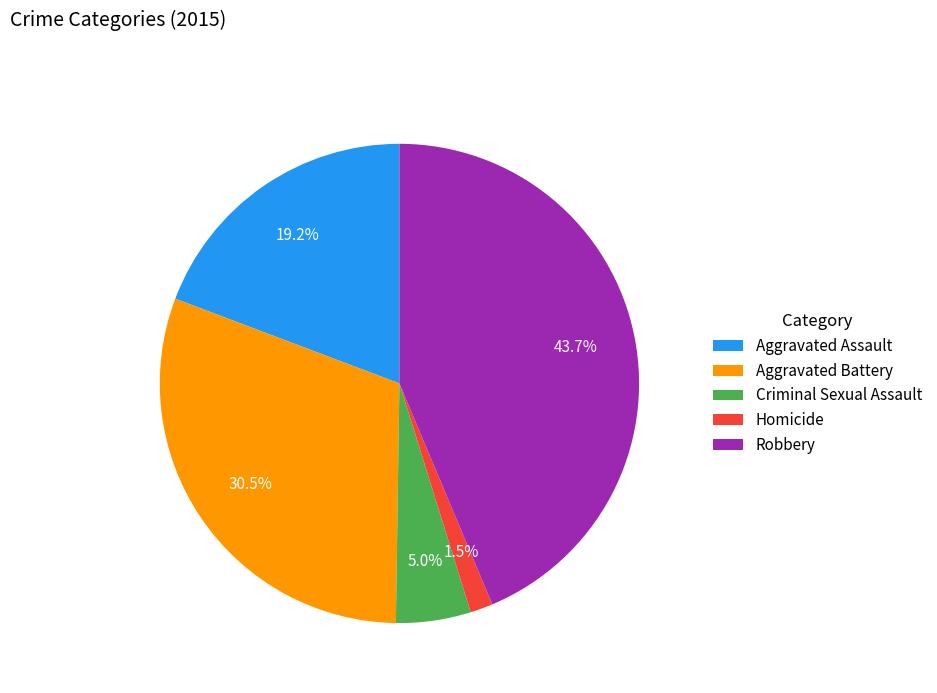

Rank the categories by value from lowest to highest.

Homicide, Criminal Sexual Assault, Aggravated Assault, Aggravated Battery, Robbery